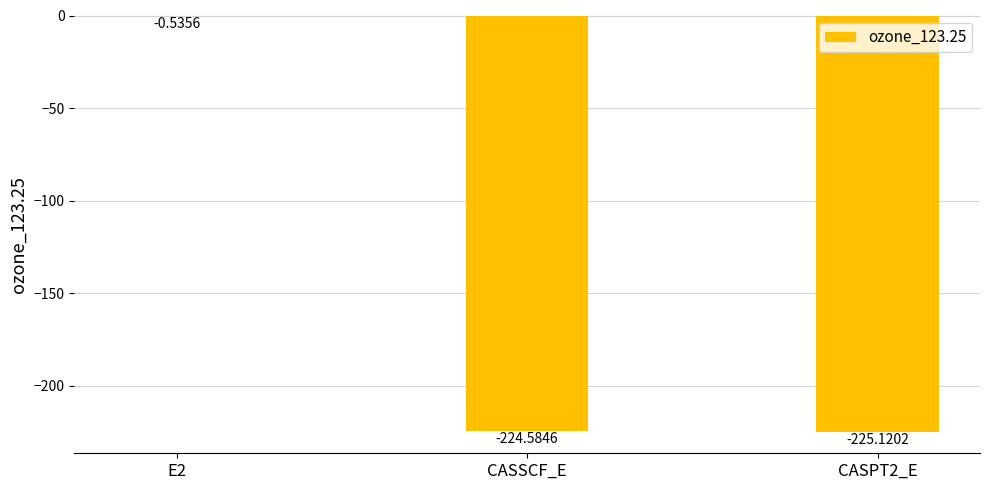

What is the sum of all values?

-450.2